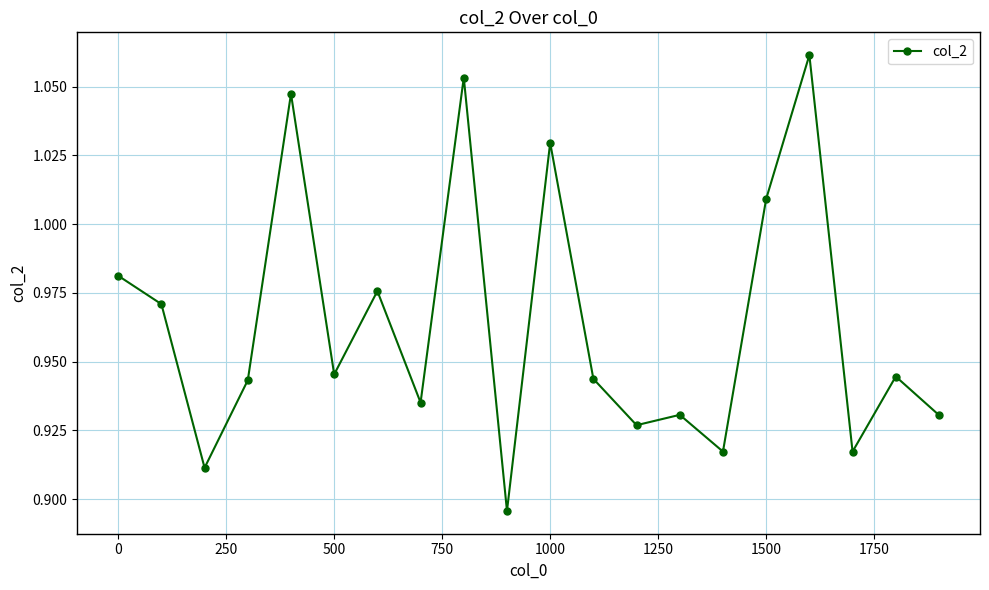

What is the sum of all values?

19.3